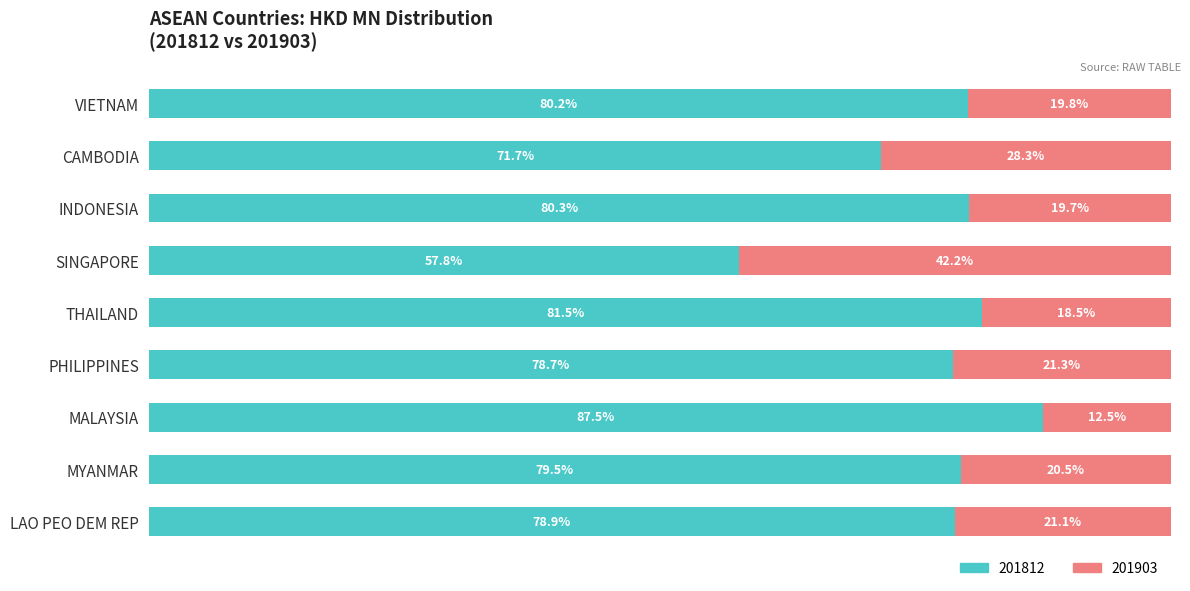

Which category has the lowest value in the 201812 series?

SINGAPORE